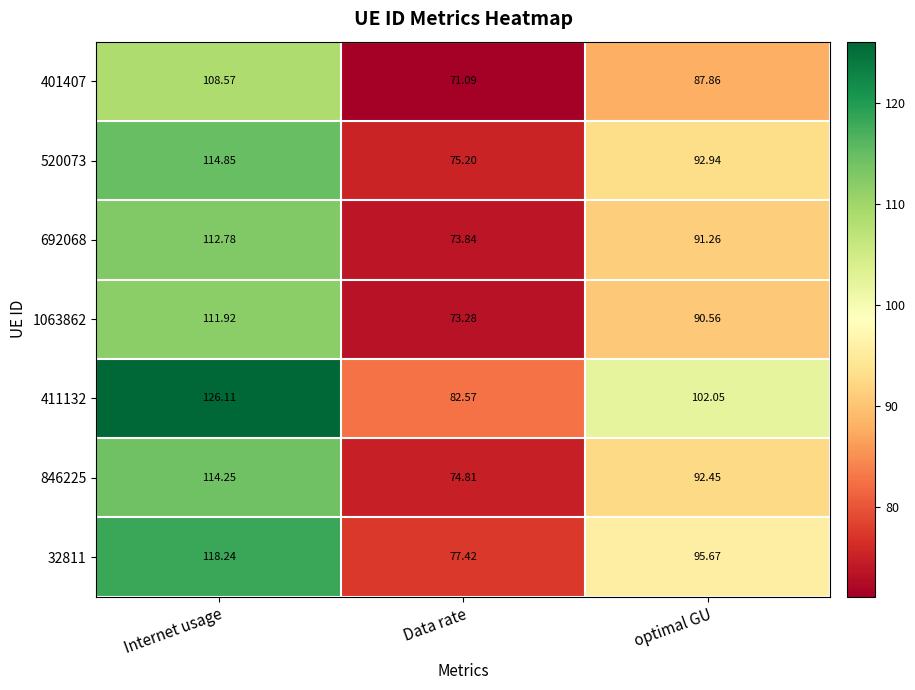

At which label is 32811 closest to 97?

optimal GU